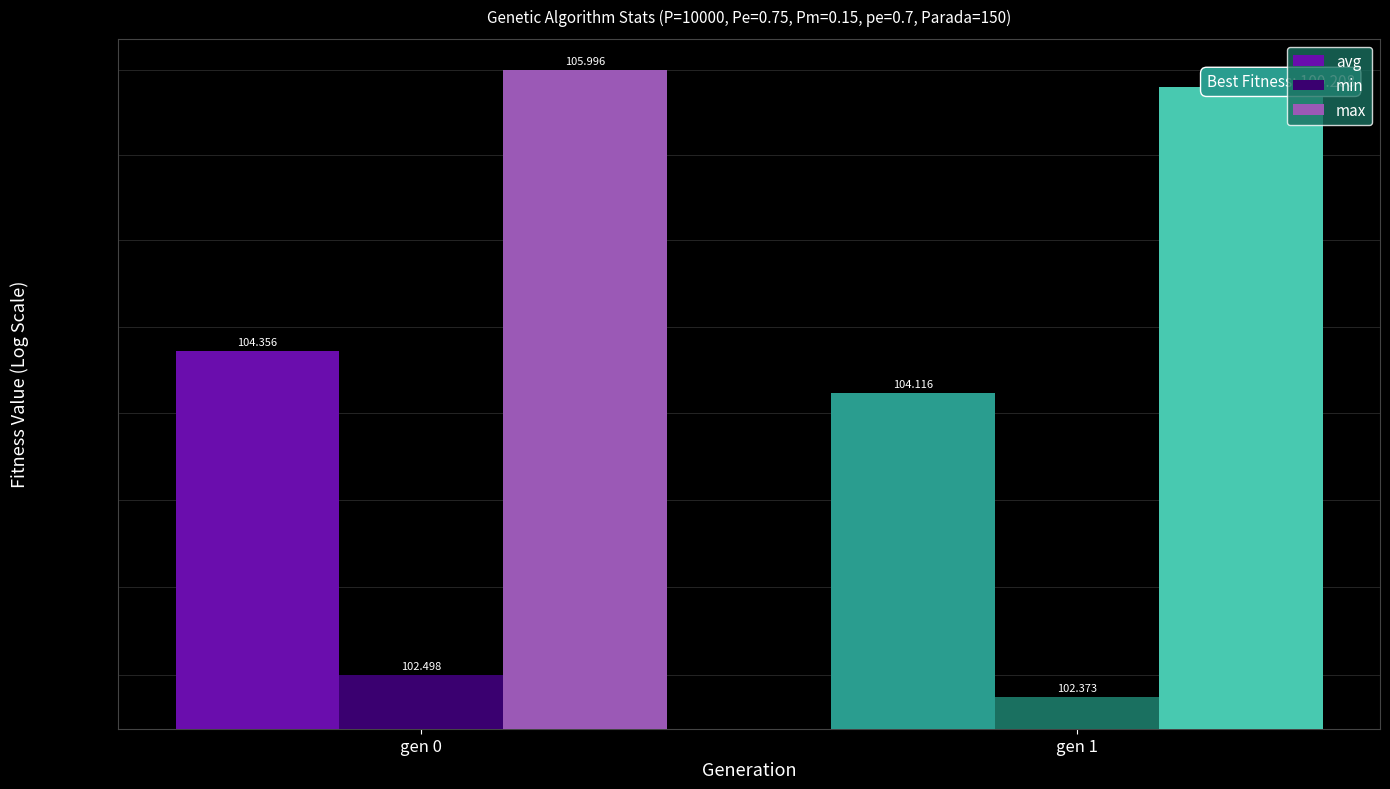

Which series changed the most between gen 0 and gen 1?

avg